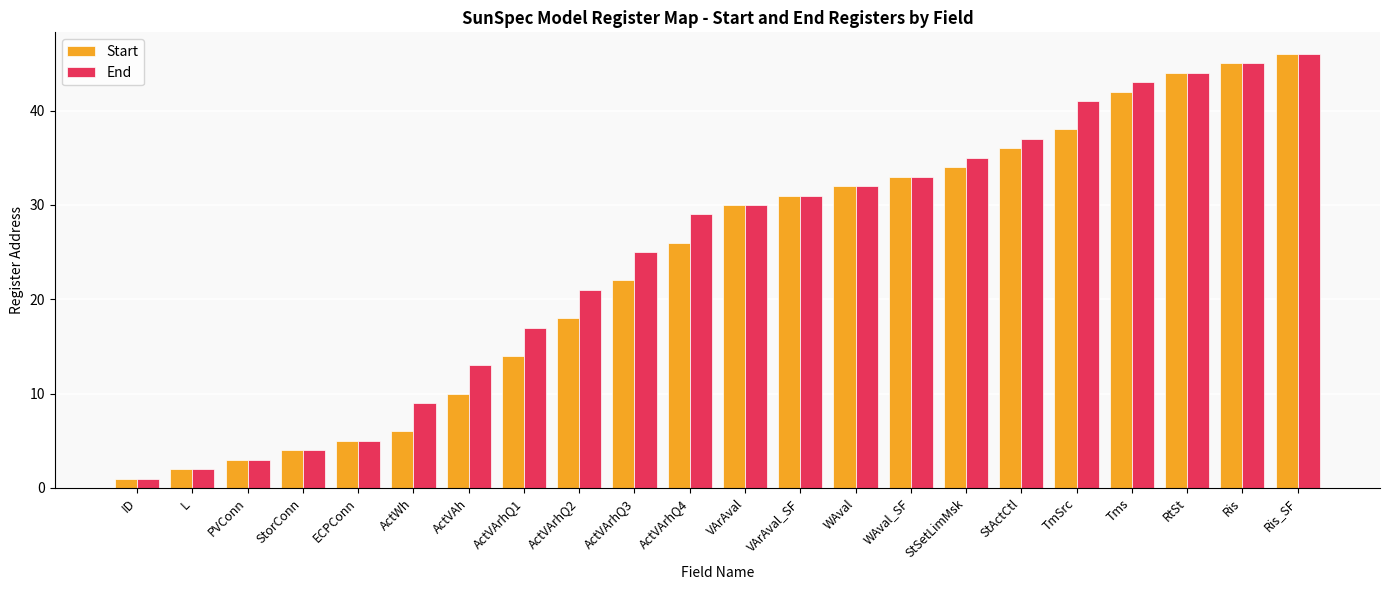

Reading left to right, extract all data points from this chart.

Start: ID=1	L=2	PVConn=3	StorConn=4	ECPConn=5	ActWh=6	ActVAh=10	ActVArhQ1=14	ActVArhQ2=18	ActVArhQ3=22	ActVArhQ4=26	VArAval=30	VArAval_SF=31	WAval=32	WAval_SF=33	StSetLimMsk=34	StActCtl=36	TmSrc=38	Tms=42	RtSt=44	Ris=45	Ris_SF=46
End: ID=1	L=2	PVConn=3	StorConn=4	ECPConn=5	ActWh=9	ActVAh=13	ActVArhQ1=17	ActVArhQ2=21	ActVArhQ3=25	ActVArhQ4=29	VArAval=30	VArAval_SF=31	WAval=32	WAval_SF=33	StSetLimMsk=35	StActCtl=37	TmSrc=41	Tms=43	RtSt=44	Ris=45	Ris_SF=46